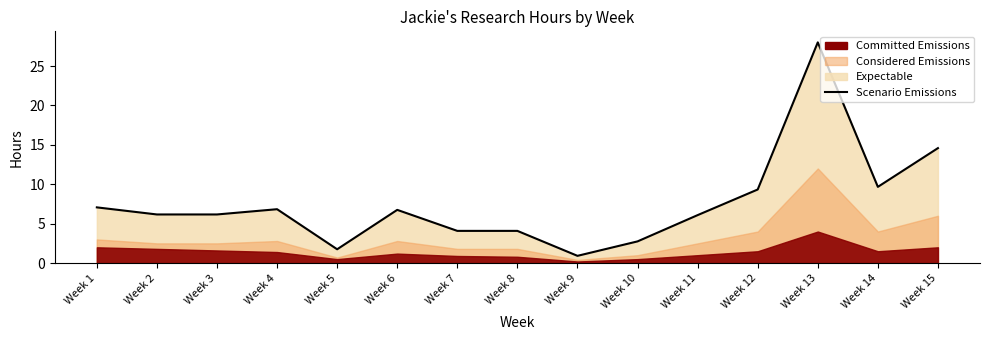

Rank the categories by value from lowest to highest.

Week 9, Week 5, Week 10, Week 8, Week 7, Week 11, Week 2, Week 3, Week 6, Week 4, Week 1, Week 12, Week 14, Week 15, Week 13